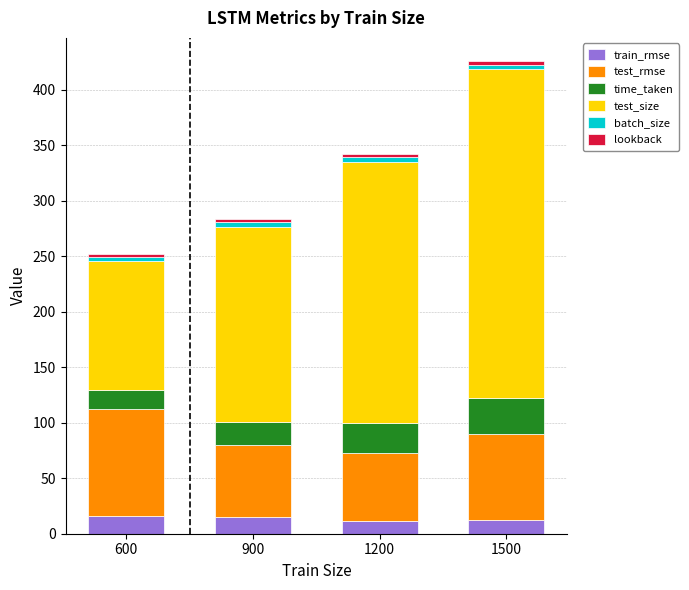

What is the highest value of the train_rmse series?

16.0